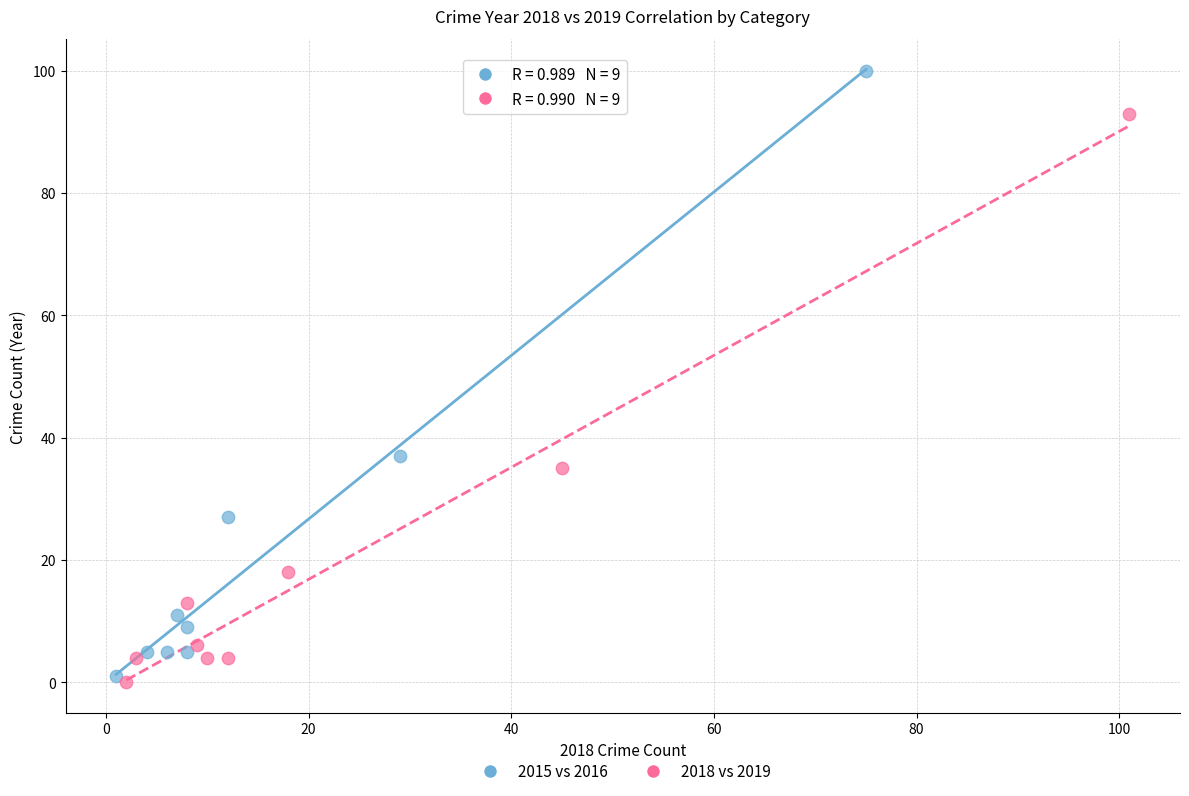

Which series contains the highest Y value?

2015 vs 2016